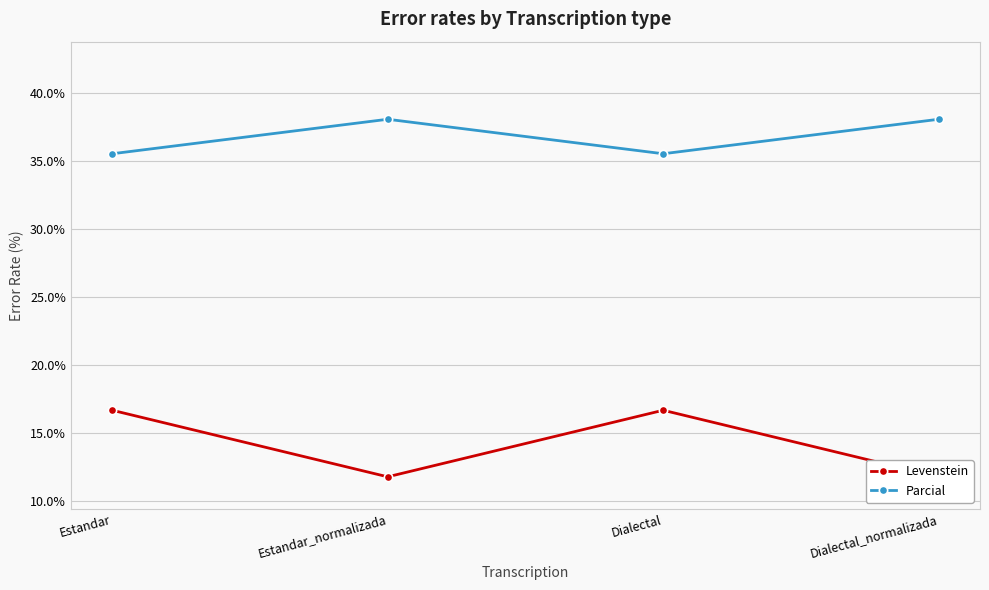

The value of Parcial at Estandar is 35.6. True or false?

True